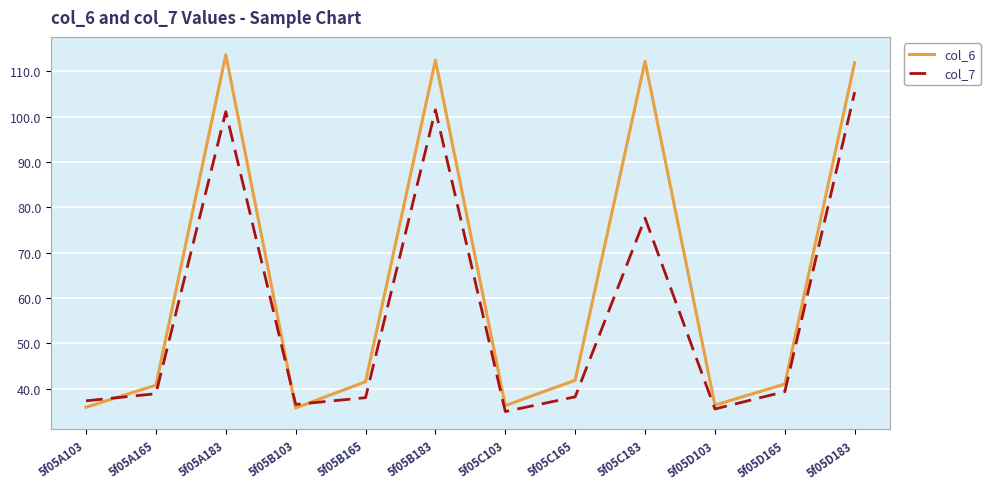

At which label is col_7 closest to 70?

5f05C183